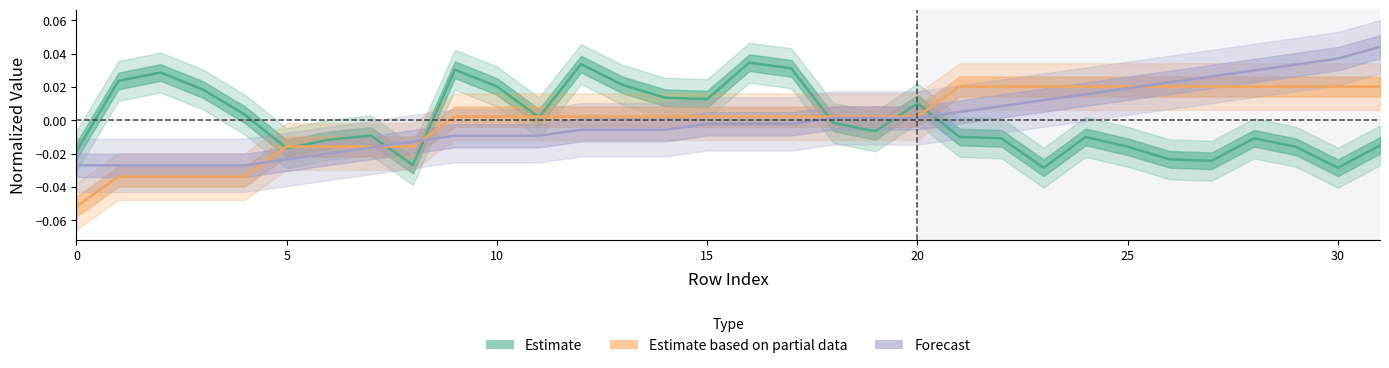

What are all the series names shown in the legend?

Estimate, Estimate based on partial data, Forecast